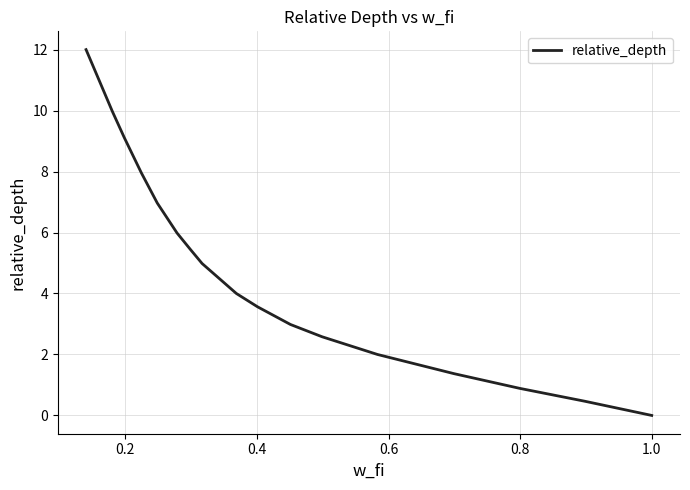

What is the maximum value shown in the chart?

12.0